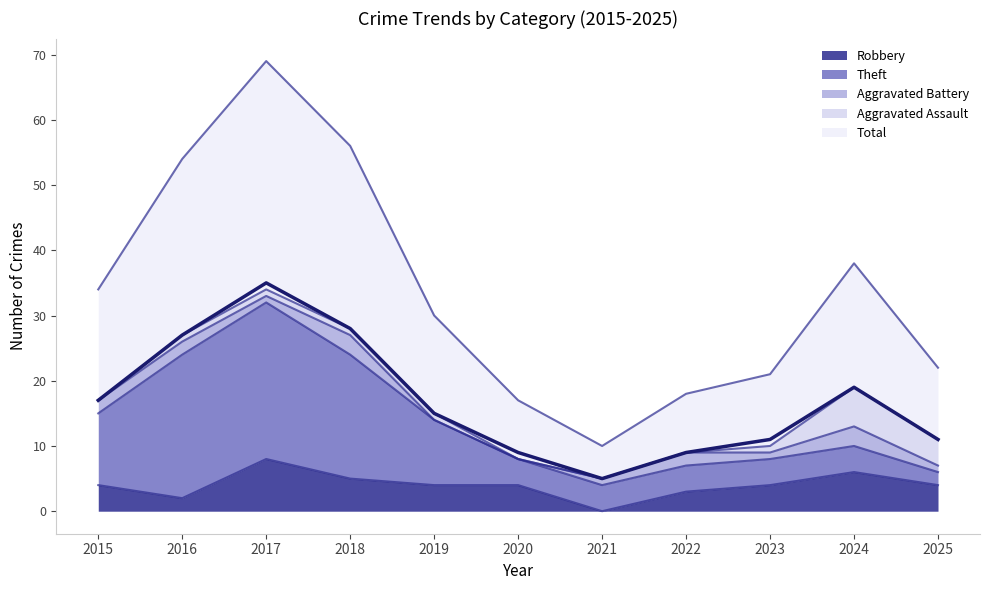

Where is the first local maximum for Theft?

2017